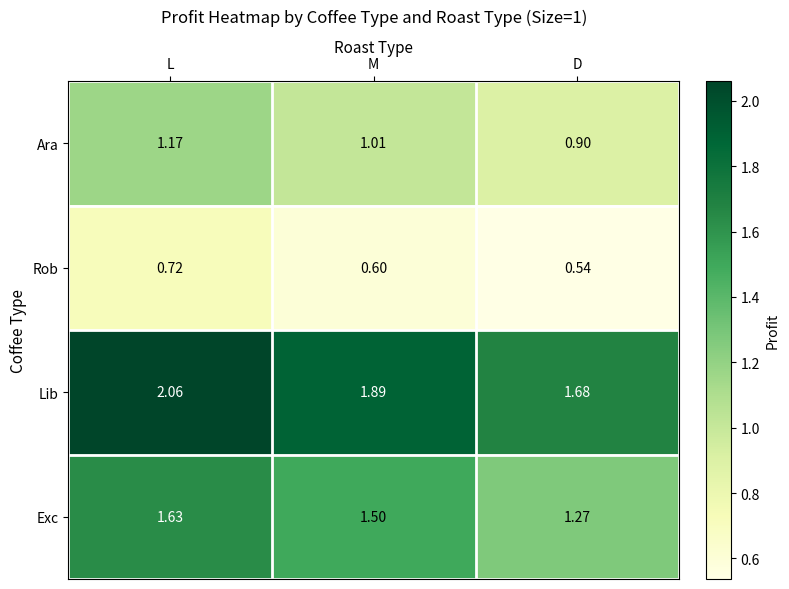

Where is Lib nearest to the value 1?

D